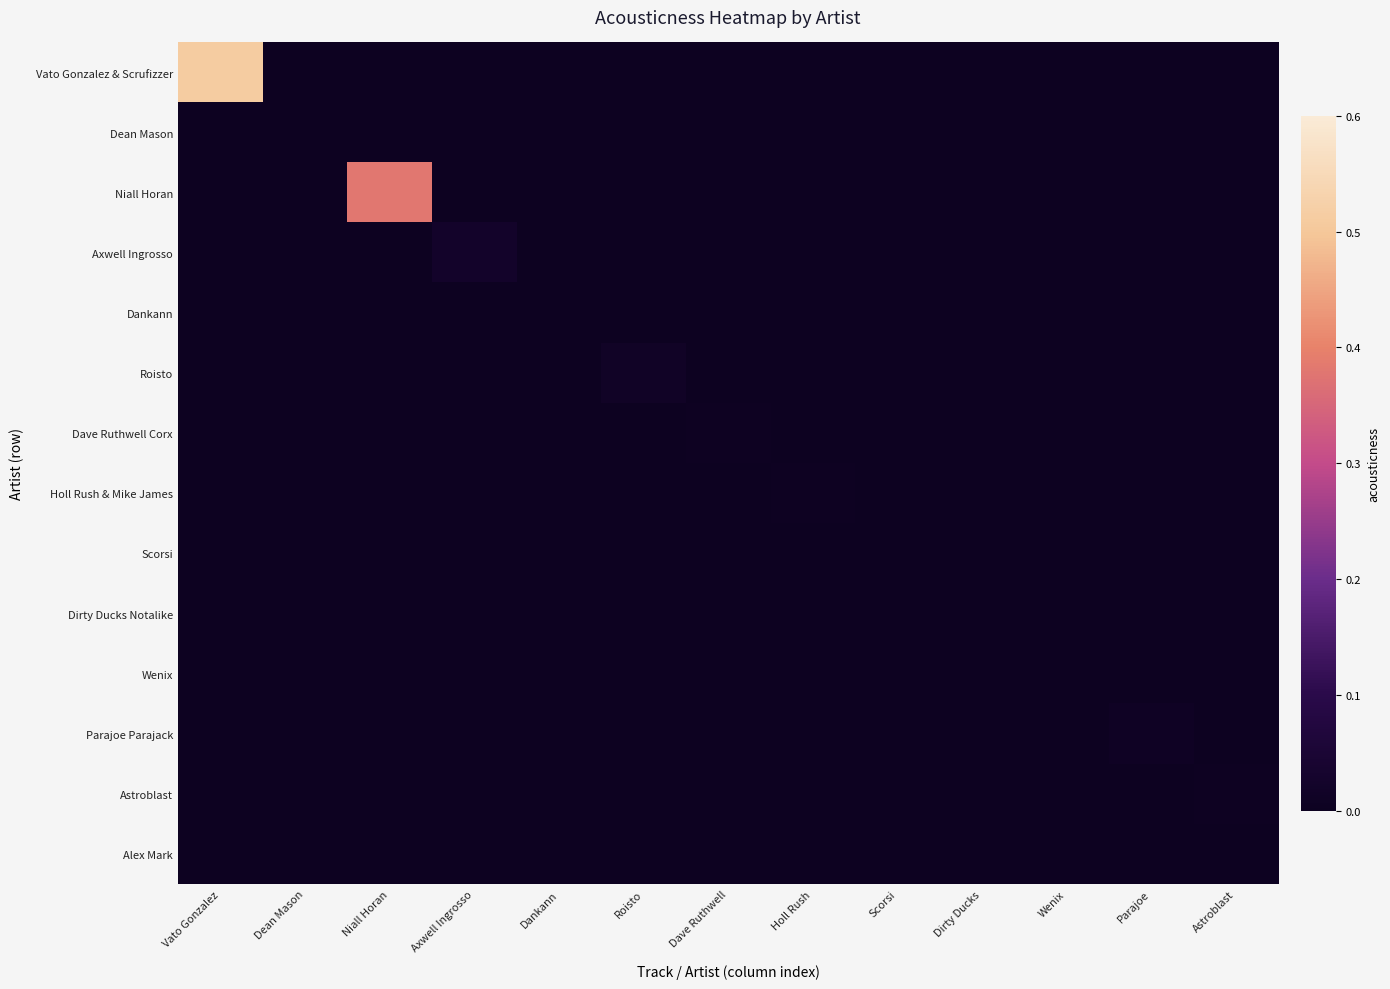

Reading left to right, list all the values displayed in this chart.

Vato Gonzalez & Scrufizzer: Vato Gonzalez=0.5	Dean Mason=0.0	Niall Horan=0.0	Axwell Ingrosso=0.0	Dankann=0.0	Roisto=0.0	Dave Ruthwell=0.0	Holl Rush=0.0	Scorsi=0.0	Dirty Ducks=0.0	Wenix=0.0	Parajoe=0.0	Astroblast=0.0
Dean Mason: Vato Gonzalez=0.0	Dean Mason=0.0	Niall Horan=0.0	Axwell Ingrosso=0.0	Dankann=0.0	Roisto=0.0	Dave Ruthwell=0.0	Holl Rush=0.0	Scorsi=0.0	Dirty Ducks=0.0	Wenix=0.0	Parajoe=0.0	Astroblast=0.0
Niall Horan: Vato Gonzalez=0.0	Dean Mason=0.0	Niall Horan=0.4	Axwell Ingrosso=0.0	Dankann=0.0	Roisto=0.0	Dave Ruthwell=0.0	Holl Rush=0.0	Scorsi=0.0	Dirty Ducks=0.0	Wenix=0.0	Parajoe=0.0	Astroblast=0.0
Axwell Ingrosso: Vato Gonzalez=0.0	Dean Mason=0.0	Niall Horan=0.0	Axwell Ingrosso=0.0	Dankann=0.0	Roisto=0.0	Dave Ruthwell=0.0	Holl Rush=0.0	Scorsi=0.0	Dirty Ducks=0.0	Wenix=0.0	Parajoe=0.0	Astroblast=0.0
Dankann: Vato Gonzalez=0.0	Dean Mason=0.0	Niall Horan=0.0	Axwell Ingrosso=0.0	Dankann=0.0	Roisto=0.0	Dave Ruthwell=0.0	Holl Rush=0.0	Scorsi=0.0	Dirty Ducks=0.0	Wenix=0.0	Parajoe=0.0	Astroblast=0.0
Roisto: Vato Gonzalez=0.0	Dean Mason=0.0	Niall Horan=0.0	Axwell Ingrosso=0.0	Dankann=0.0	Roisto=0.0	Dave Ruthwell=0.0	Holl Rush=0.0	Scorsi=0.0	Dirty Ducks=0.0	Wenix=0.0	Parajoe=0.0	Astroblast=0.0
Dave Ruthwell Corx: Vato Gonzalez=0.0	Dean Mason=0.0	Niall Horan=0.0	Axwell Ingrosso=0.0	Dankann=0.0	Roisto=0.0	Dave Ruthwell=0.0	Holl Rush=0.0	Scorsi=0.0	Dirty Ducks=0.0	Wenix=0.0	Parajoe=0.0	Astroblast=0.0
Holl Rush & Mike James: Vato Gonzalez=0.0	Dean Mason=0.0	Niall Horan=0.0	Axwell Ingrosso=0.0	Dankann=0.0	Roisto=0.0	Dave Ruthwell=0.0	Holl Rush=0.0	Scorsi=0.0	Dirty Ducks=0.0	Wenix=0.0	Parajoe=0.0	Astroblast=0.0
Scorsi: Vato Gonzalez=0.0	Dean Mason=0.0	Niall Horan=0.0	Axwell Ingrosso=0.0	Dankann=0.0	Roisto=0.0	Dave Ruthwell=0.0	Holl Rush=0.0	Scorsi=0.0	Dirty Ducks=0.0	Wenix=0.0	Parajoe=0.0	Astroblast=0.0
Dirty Ducks Notalike: Vato Gonzalez=0.0	Dean Mason=0.0	Niall Horan=0.0	Axwell Ingrosso=0.0	Dankann=0.0	Roisto=0.0	Dave Ruthwell=0.0	Holl Rush=0.0	Scorsi=0.0	Dirty Ducks=0.0	Wenix=0.0	Parajoe=0.0	Astroblast=0.0
Wenix: Vato Gonzalez=0.0	Dean Mason=0.0	Niall Horan=0.0	Axwell Ingrosso=0.0	Dankann=0.0	Roisto=0.0	Dave Ruthwell=0.0	Holl Rush=0.0	Scorsi=0.0	Dirty Ducks=0.0	Wenix=0.0	Parajoe=0.0	Astroblast=0.0
Parajoe Parajack: Vato Gonzalez=0.0	Dean Mason=0.0	Niall Horan=0.0	Axwell Ingrosso=0.0	Dankann=0.0	Roisto=0.0	Dave Ruthwell=0.0	Holl Rush=0.0	Scorsi=0.0	Dirty Ducks=0.0	Wenix=0.0	Parajoe=0.0	Astroblast=0.0
Astroblast: Vato Gonzalez=0.0	Dean Mason=0.0	Niall Horan=0.0	Axwell Ingrosso=0.0	Dankann=0.0	Roisto=0.0	Dave Ruthwell=0.0	Holl Rush=0.0	Scorsi=0.0	Dirty Ducks=0.0	Wenix=0.0	Parajoe=0.0	Astroblast=0.0
Alex Mark: Vato Gonzalez=0.0	Dean Mason=0.0	Niall Horan=0.0	Axwell Ingrosso=0.0	Dankann=0.0	Roisto=0.0	Dave Ruthwell=0.0	Holl Rush=0.0	Scorsi=0.0	Dirty Ducks=0.0	Wenix=0.0	Parajoe=0.0	Astroblast=0.0